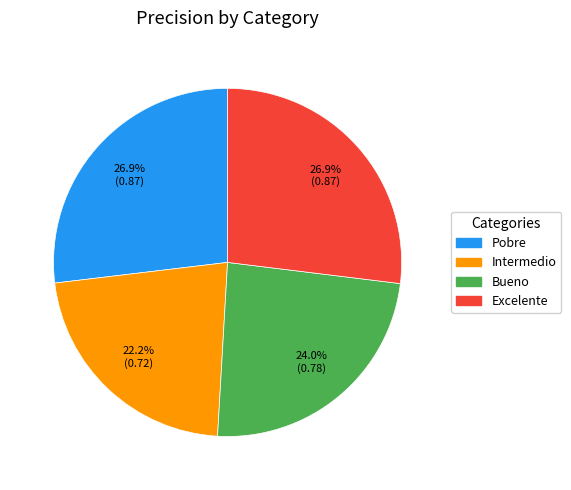

How many slices are in this pie chart?

4